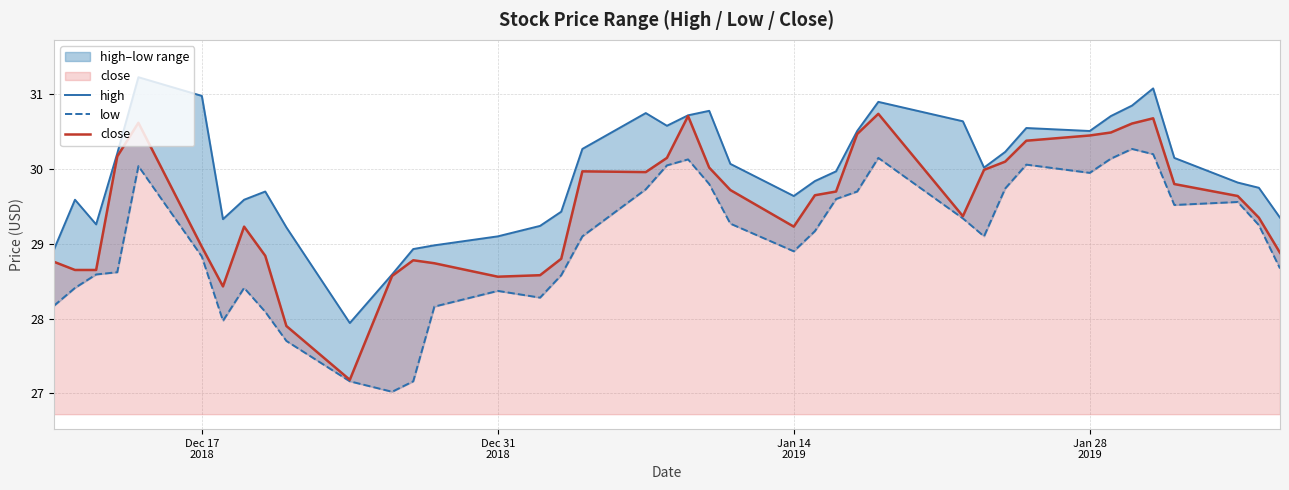

Rank the series at Jan 14 2019 from lowest to highest value.

low, close, high